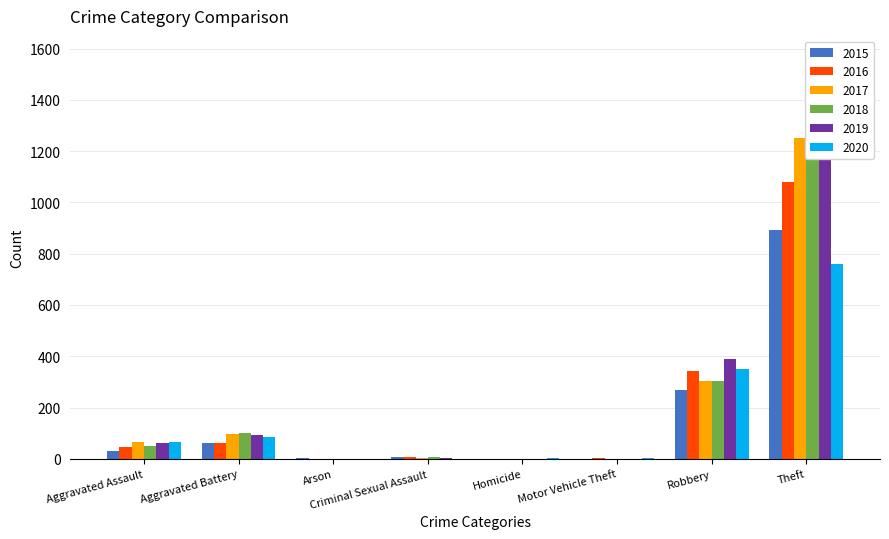

Is it true that 2016 equals 0 at Homicide?

False